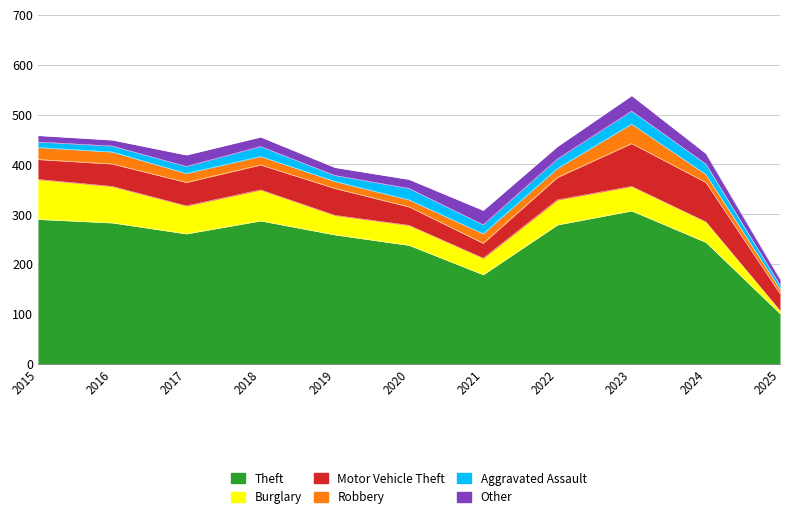

Where does the Robbery series first go above 18?

2015